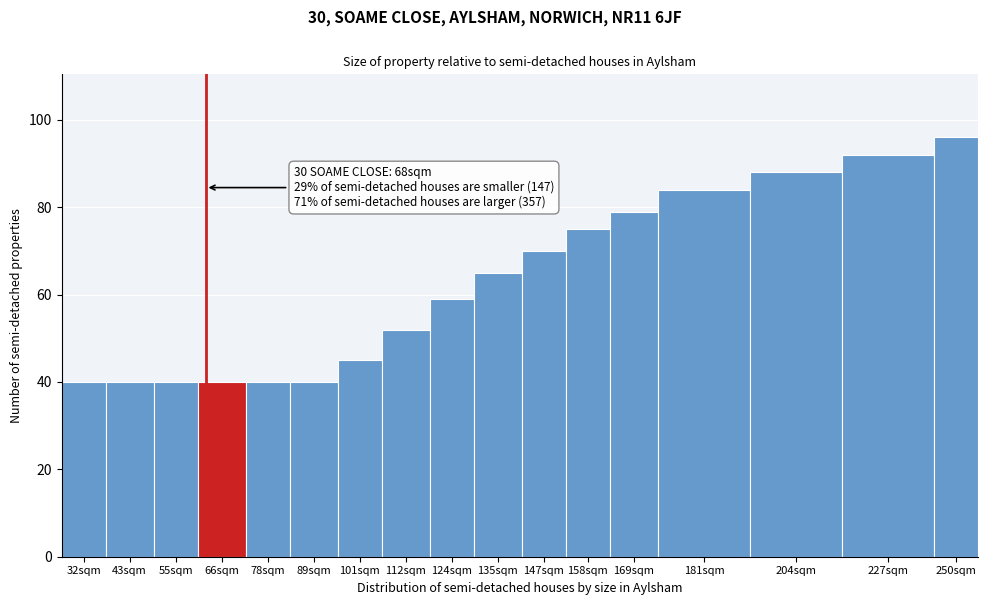

Reading right to left, what are all the values shown in this chart?

96	92	88	84	79	75	70	65	59	52	45	40	40	40	40	40	40